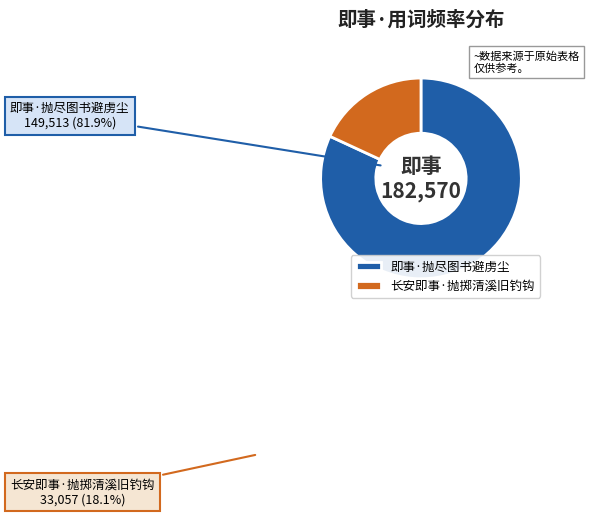

What is the ratio of the value at 即事·抛尽图书避虏尘 to the value at 长安即事·抛掷清溪旧钓钩?

4.5